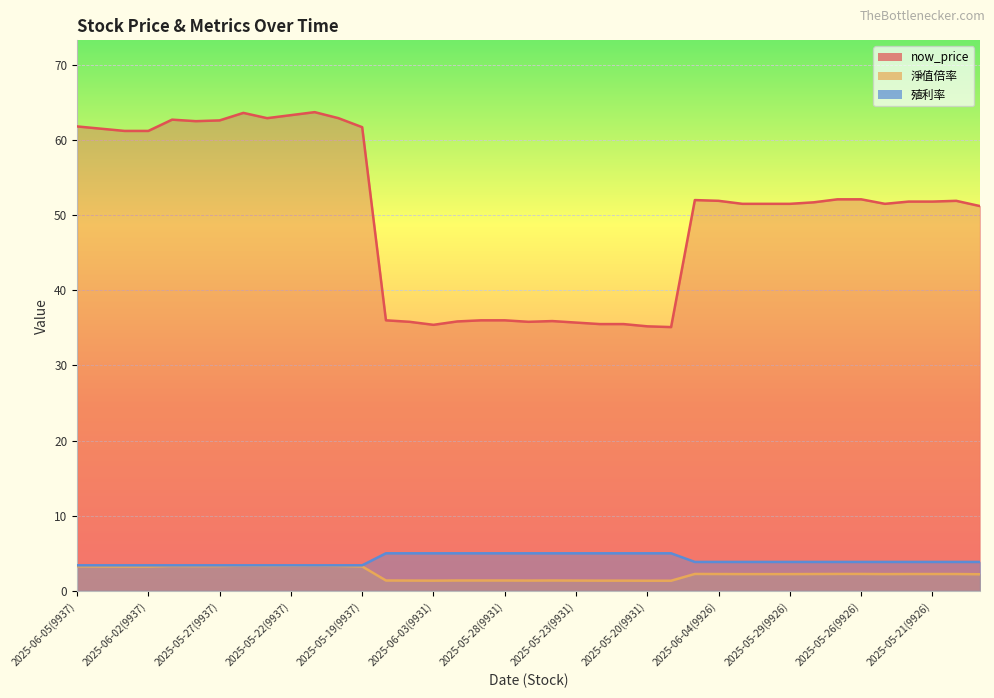

At which label does 淨值倍率 reach its peak?

2025-05-21(9937)